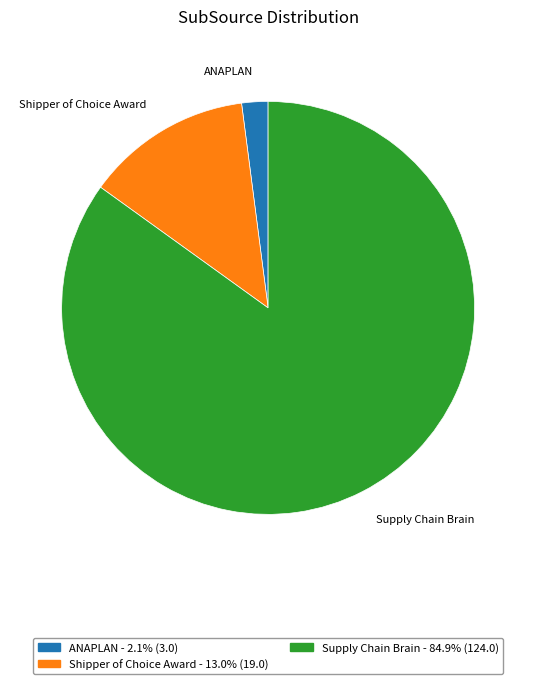

Combined, do ANAPLAN and Shipper of Choice Award account for over 50%?

No